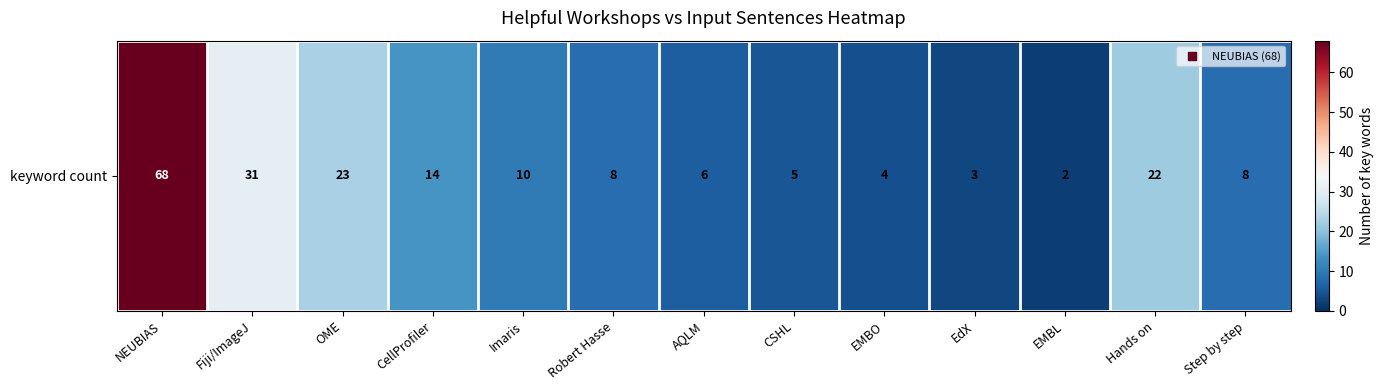

Rank the categories by value from lowest to highest.

EMBL, EdX, EMBO, CSHL, AQLM, Robert Hasse, Step by step, Imaris, CellProfiler, Hands on, OME, Fiji/ImageJ, NEUBIAS